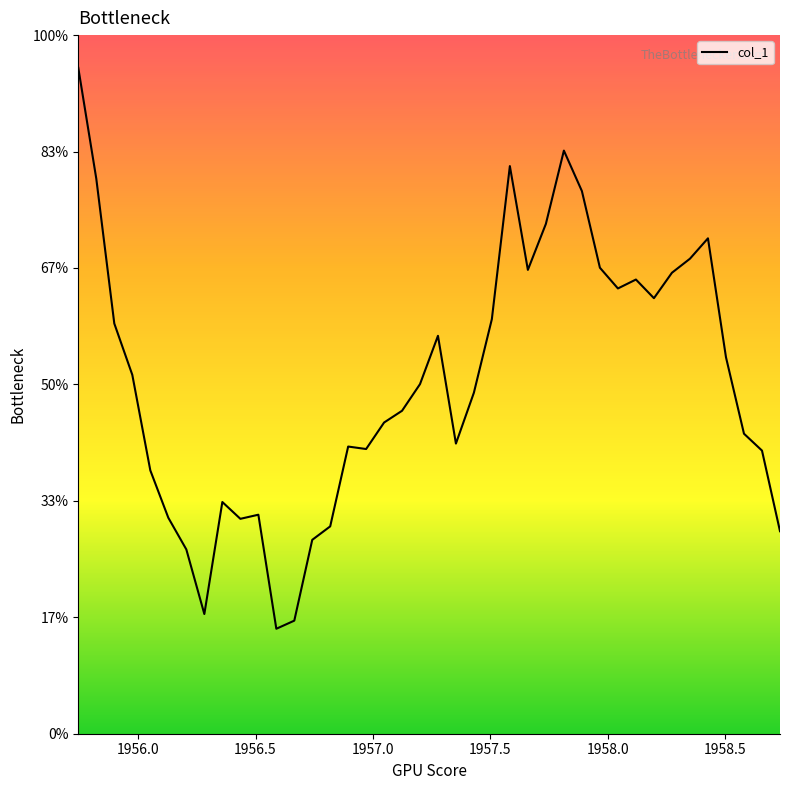

List the labels in order of value, largest first.

1955.74492009, 1957.81341324, 1957.58327626, 1955.82163242, 1957.89012557, 1957.73670091, 1958.42711187, 1958.35039954, 1957.9668379, 1957.65998858, 1958.27368721, 1958.12026256, 1958.04355023, 1958.19697489, 1957.50656393, 1955.89834475, 1957.27703692, 1958.5038242, 1955.97505708, 1957.20053534, 1957.43004008, 1957.12403376, 1957.04753218, 1958.58053653, 1957.3535385, 1956.89452902, 1956.9710306, 1958.65724886, 1956.05176941, 1956.35861872, 1956.51202111, 1956.12848174, 1956.43533105, 1956.81802743, 1958.73396119, 1956.74152585, 1956.20519406, 1956.28190639, 1956.66502427, 1956.58852269